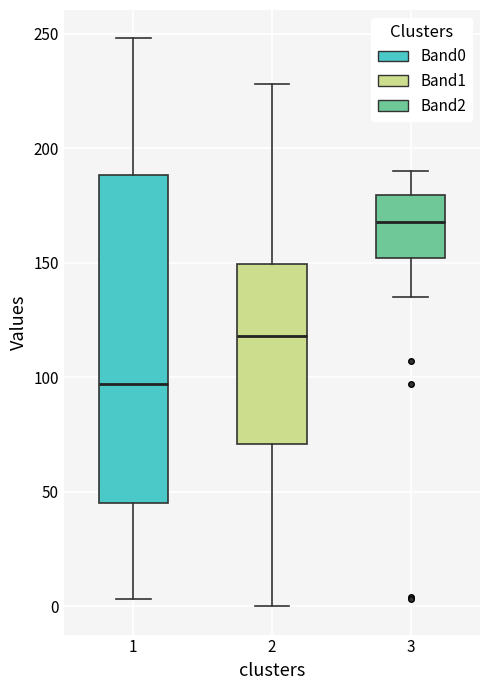

Reading left to right, read every box against the y-axis: the position of its median line, the range the box covers, and the ends of its whiskers. The values are not printed on the chart, so give them approximately, as read against the axis.

1: median 95, box 45 to 190, whiskers 5 to 250
2: median 120, box 70 to 150, whiskers 0 to 230
3: median 170, box 150 to 180, whiskers 135 to 190